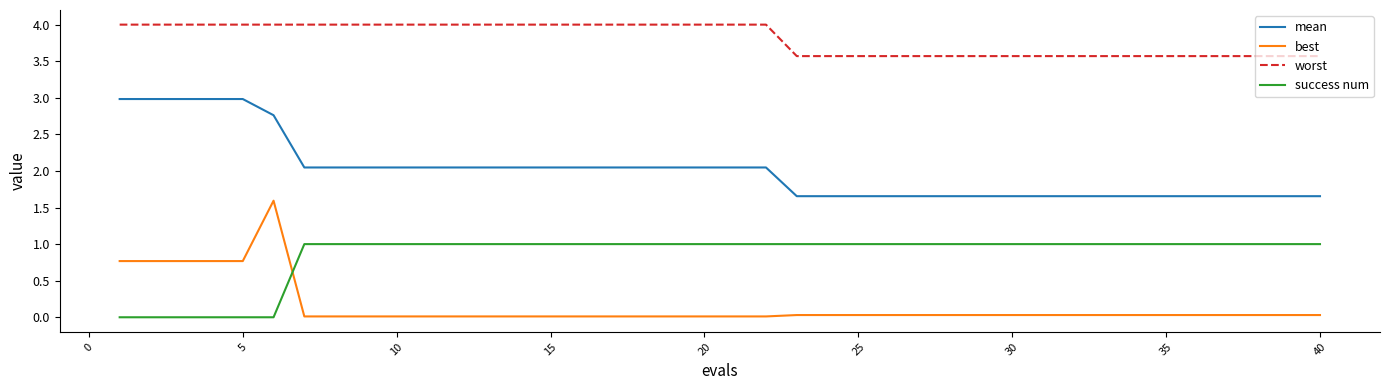

Which series has the widest spread of values?

best